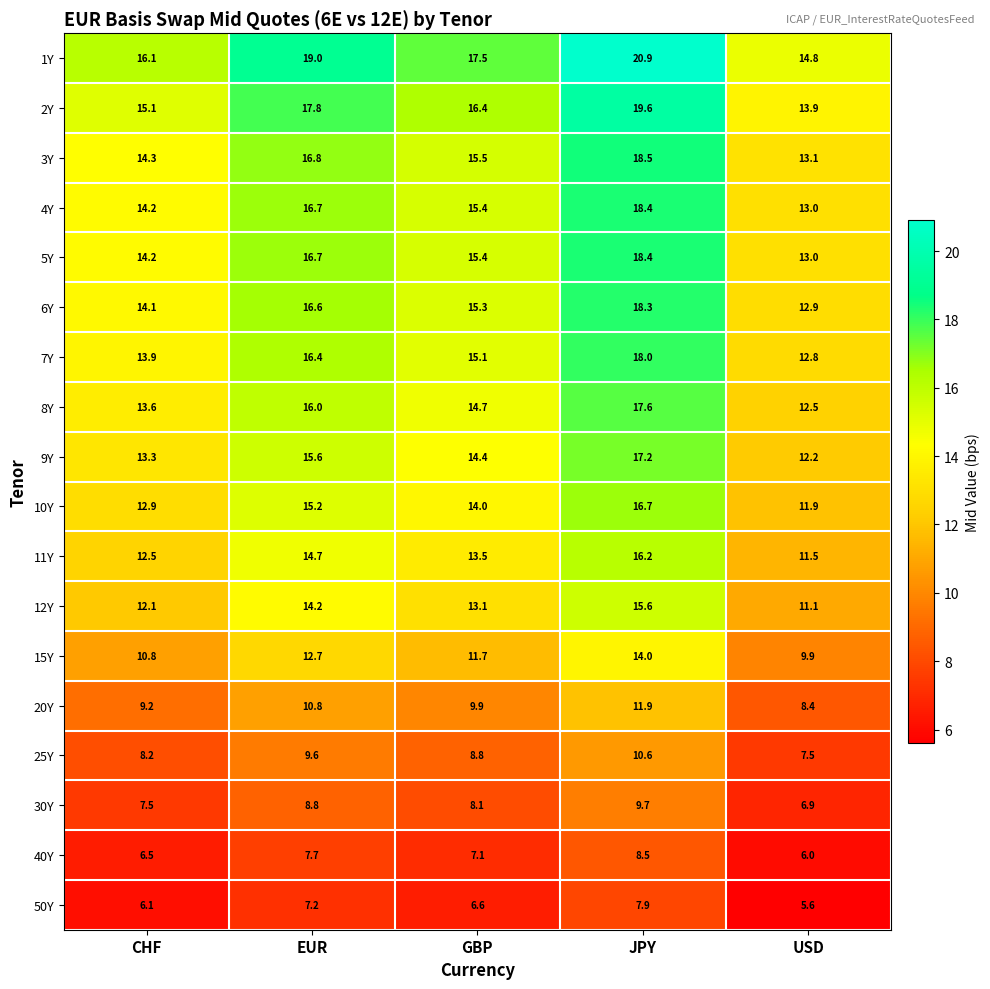

Which series has the widest spread of values?

1Y